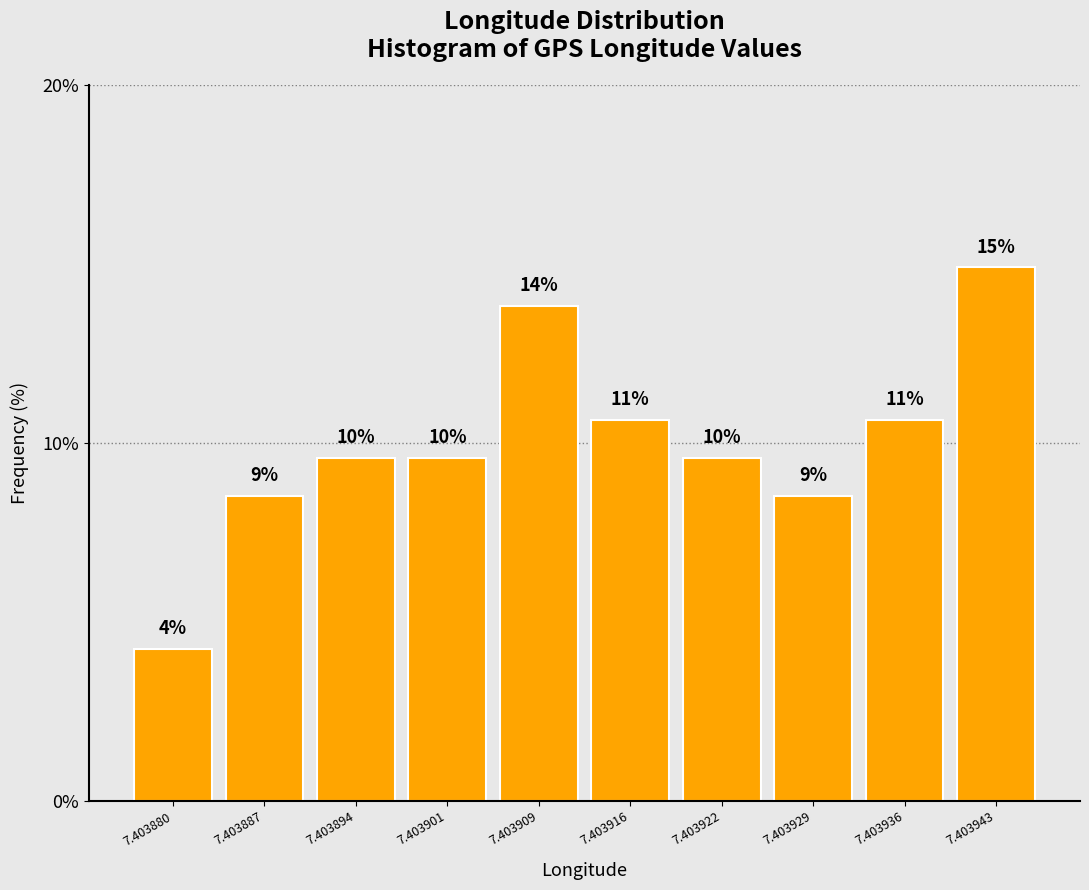

Does the chart contain any negative values?

No